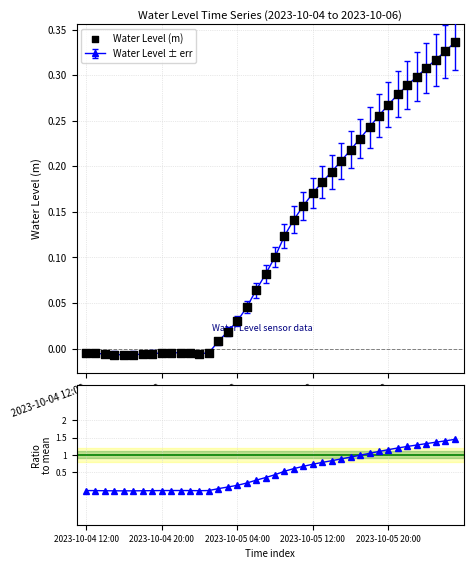

Which series has the largest Y range (max minus min)?

Ratio to mean